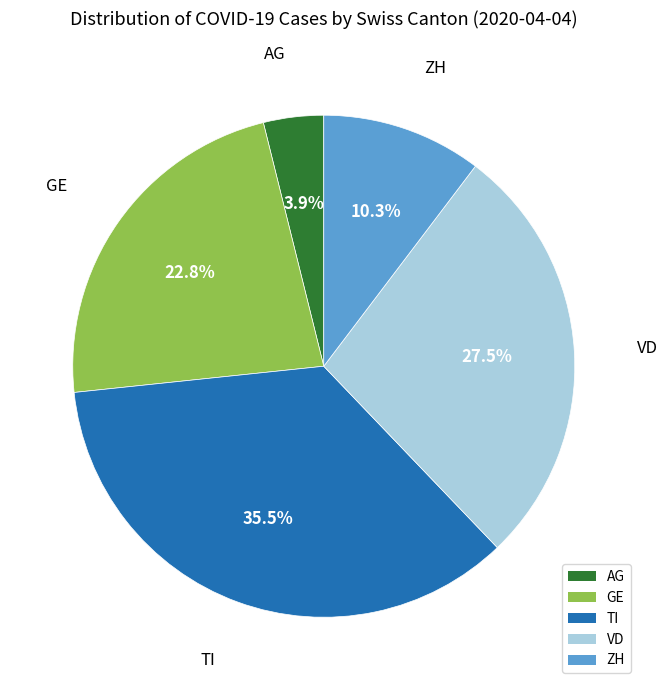

Approximately how many times larger is the value at ZH compared to VD?

0.4